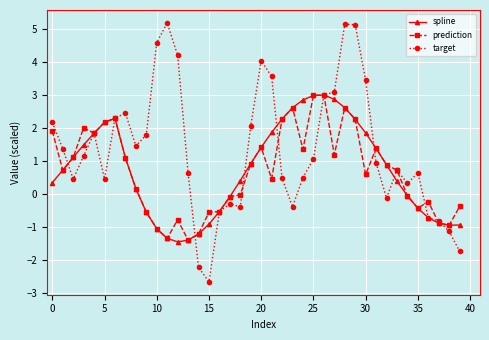

True or false: prediction has more than 1 interior local peaks.

True